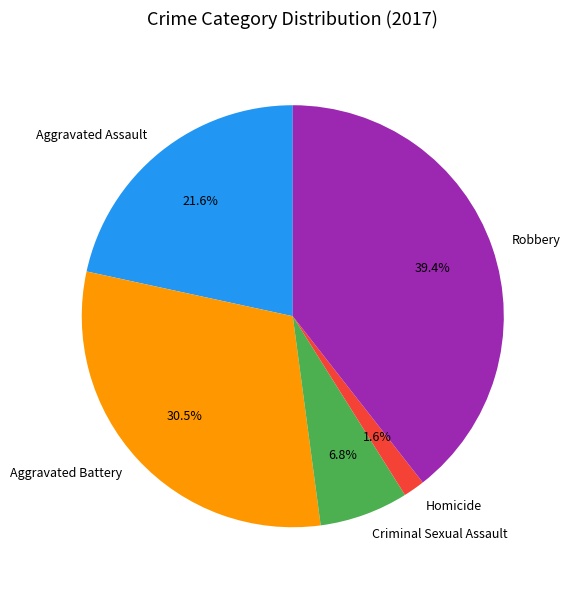

What is the ratio of the value at Homicide to the value at Aggravated Assault?

0.1